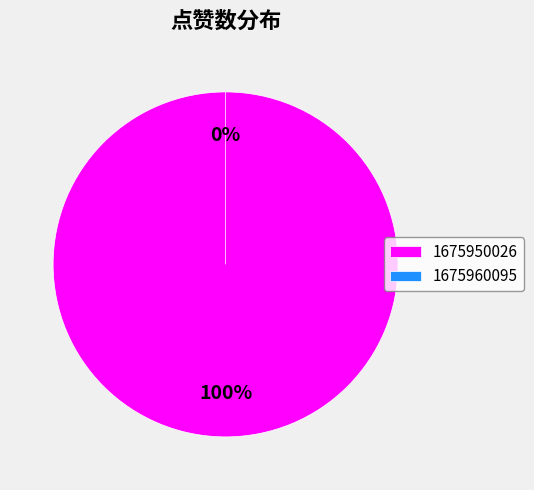

What is the change in value from 1675950026 to 1675960095?

-1